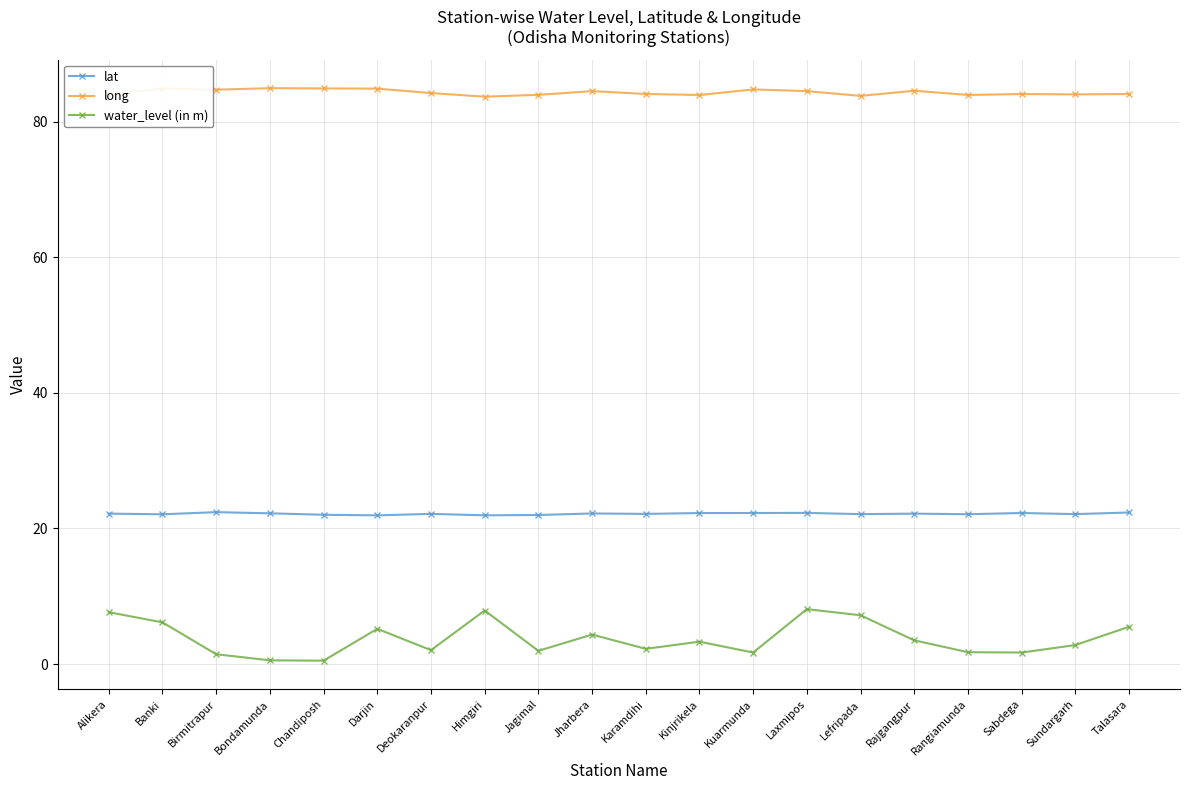

True or false: water_level (in m) and long cross at least once.

False